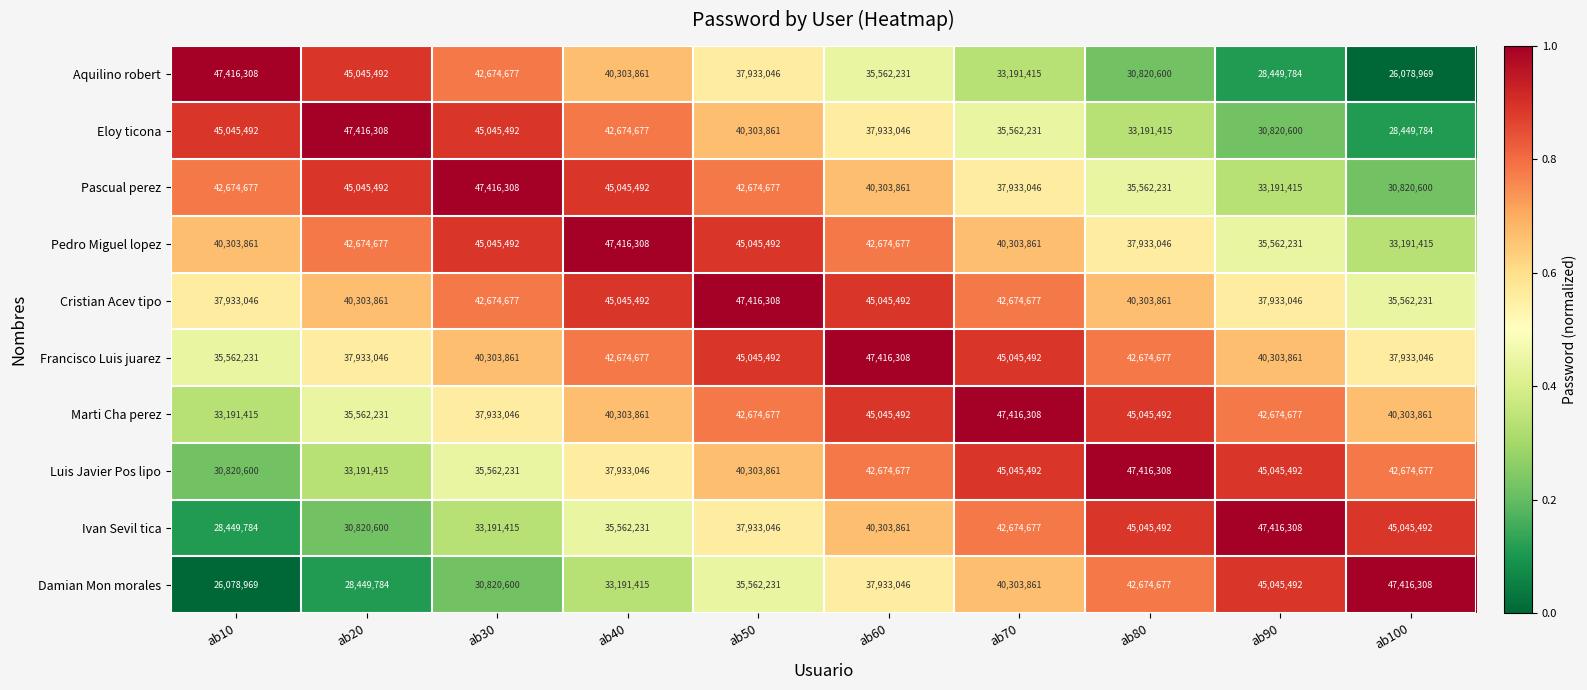

What is the difference between the maximum and minimum values in the Pascual perez series?

16595708